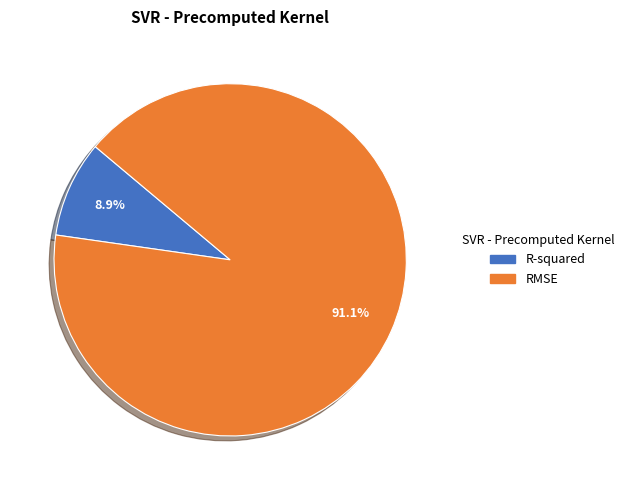

To the nearest percent, what is the average slice percentage?

50%